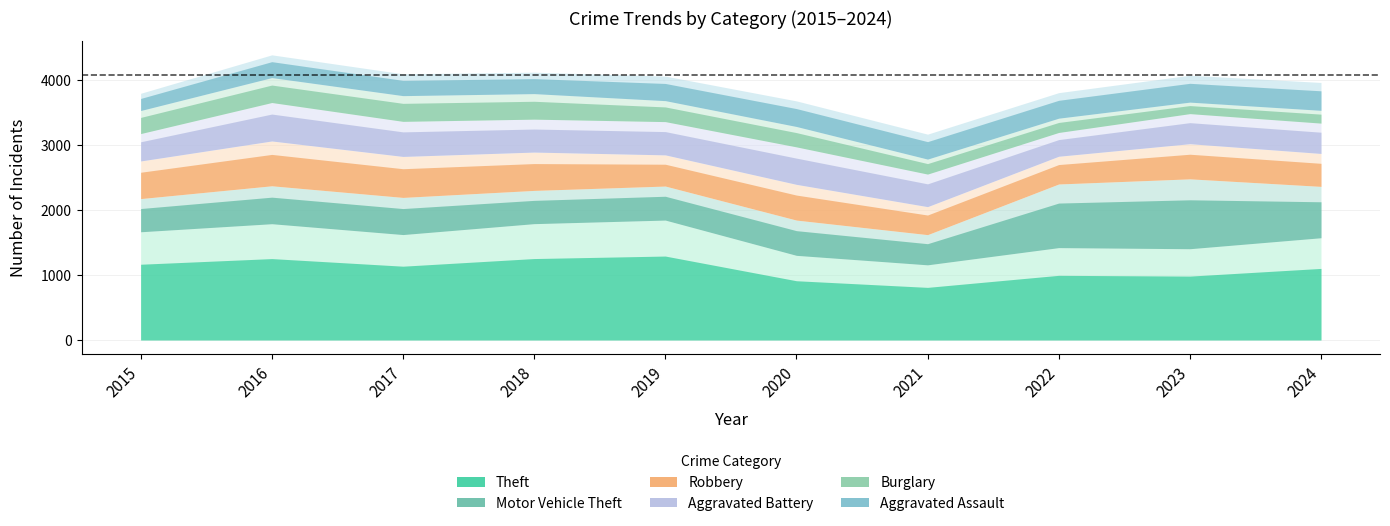

Which series changed the most between 2018 and 2021?

Theft